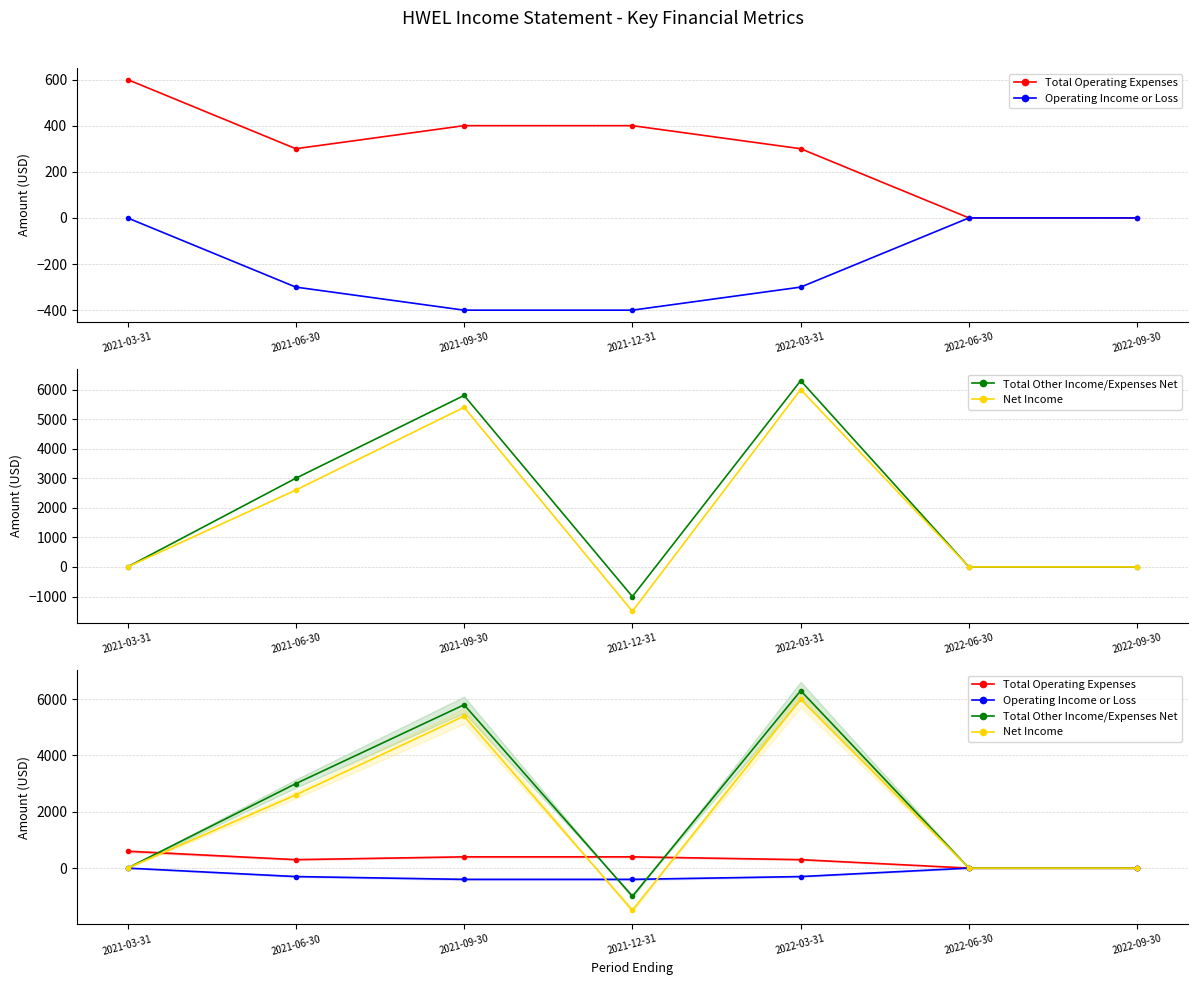

What is the difference between the maximum and minimum values in the Total Operating Expenses series?

600